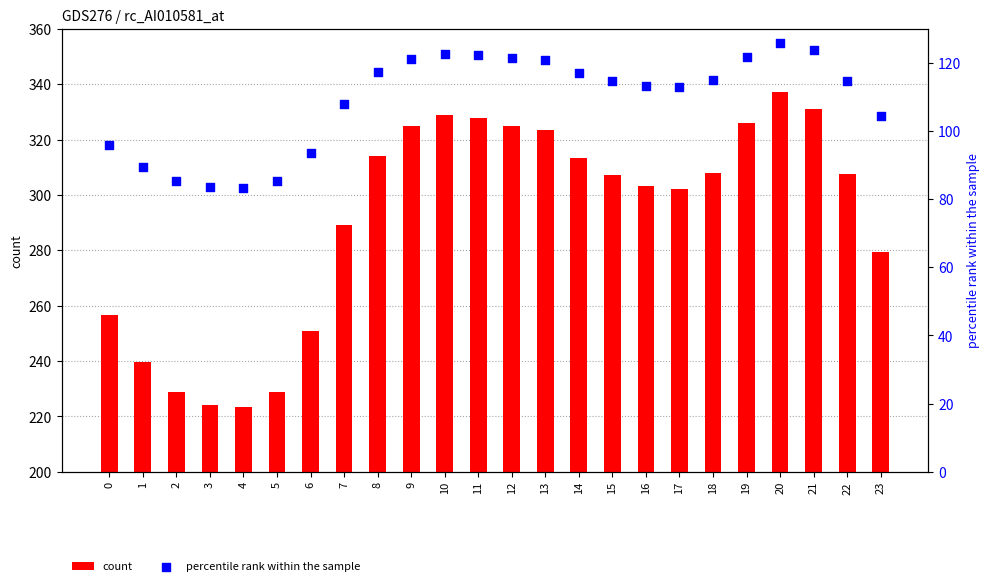

At how many categories does at least one series exceed 202?

24